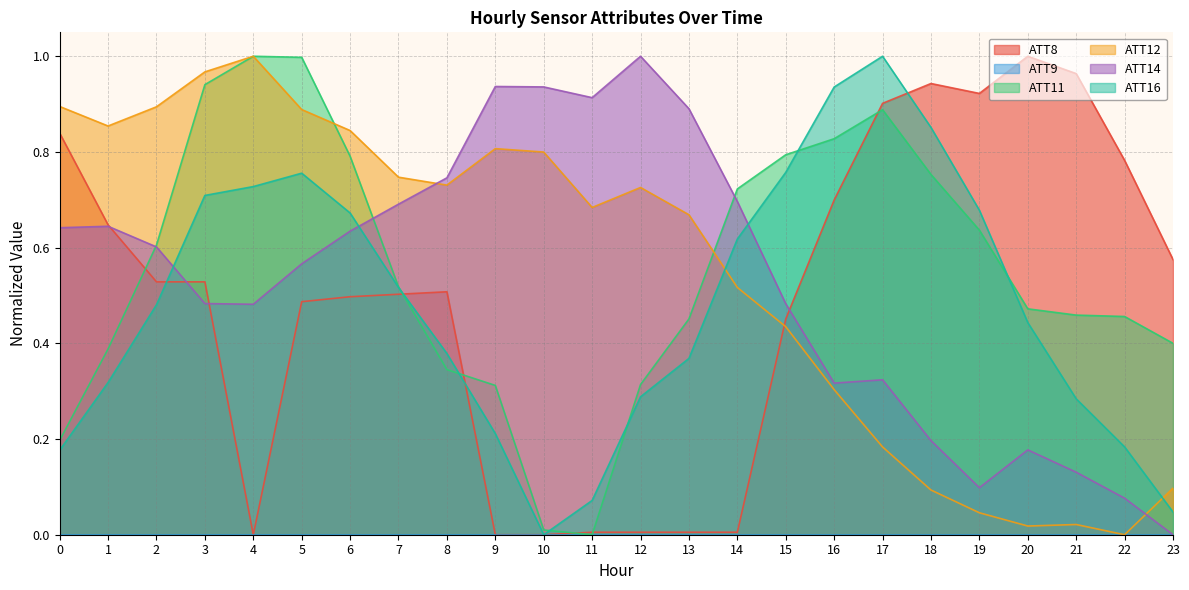

How many lines are shown in the chart?

6